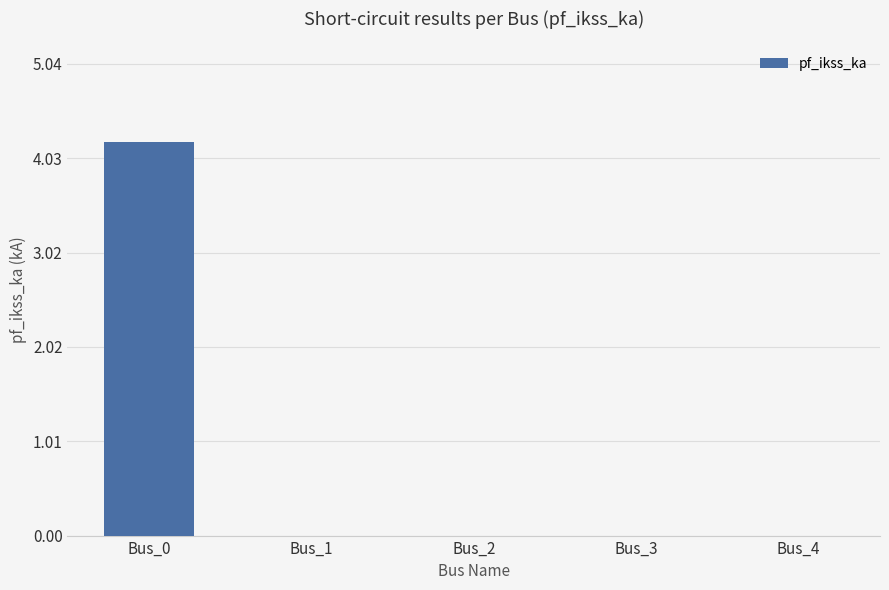

What is the difference between the values at Bus_2 and Bus_0?

4.2